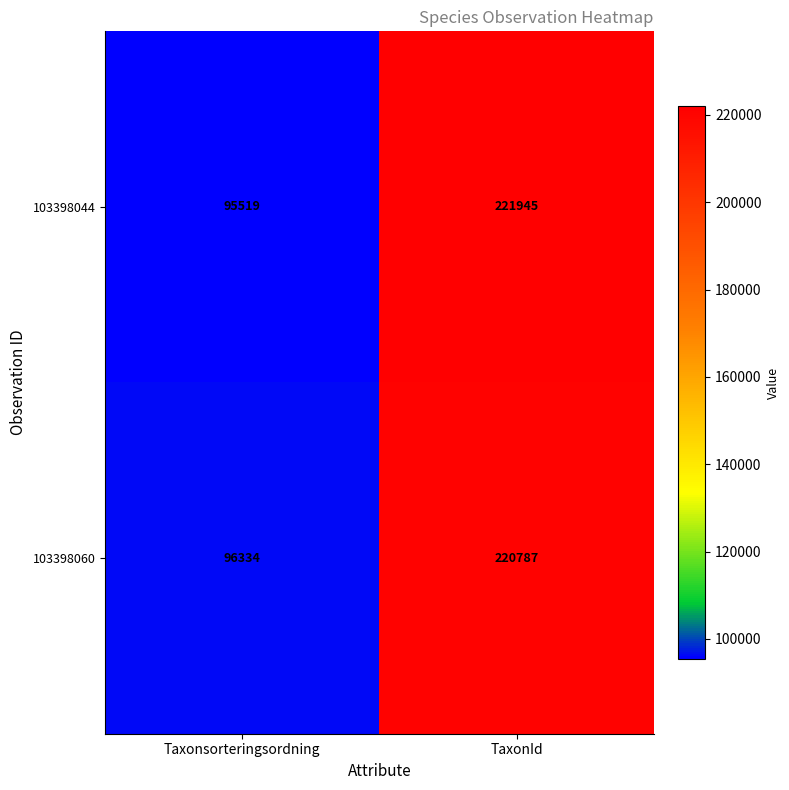

What is the minimum value shown in the chart?

95519